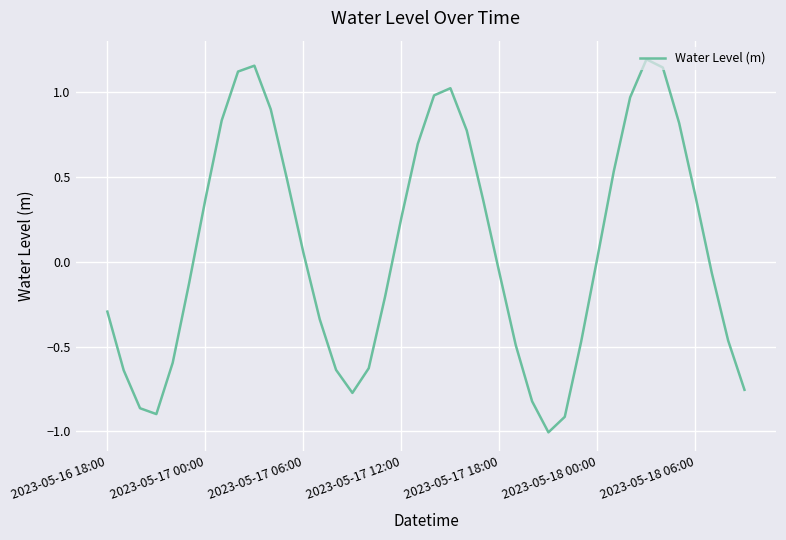

How many lines are shown in the chart?

1